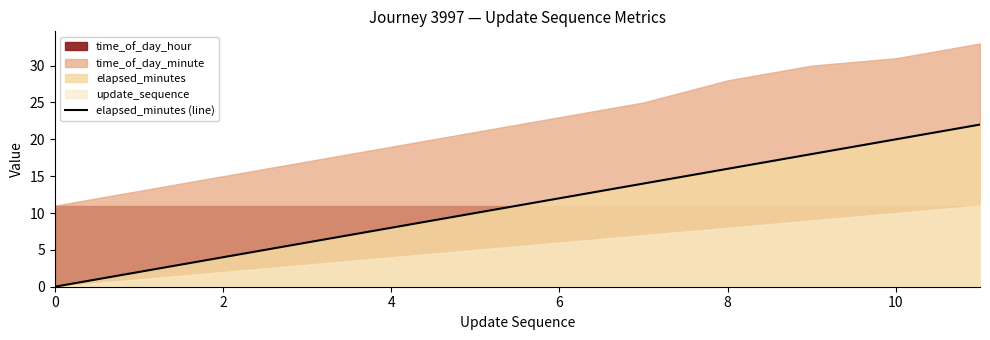

What is the difference between the maximum and minimum values?

22